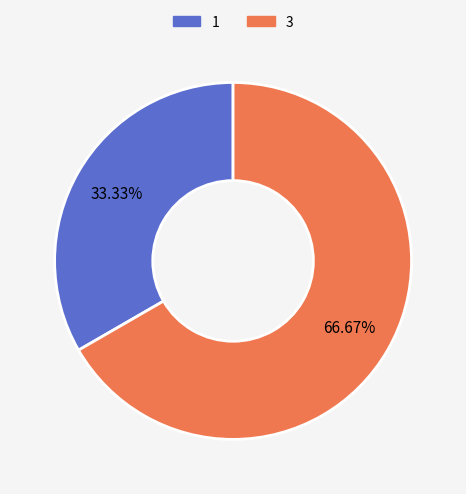

To the nearest percent, what is the average slice percentage?

50%